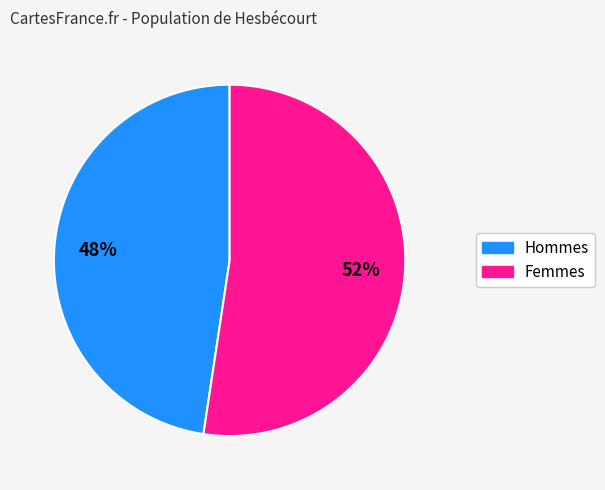

To the nearest percent, what is the average slice percentage?

50%